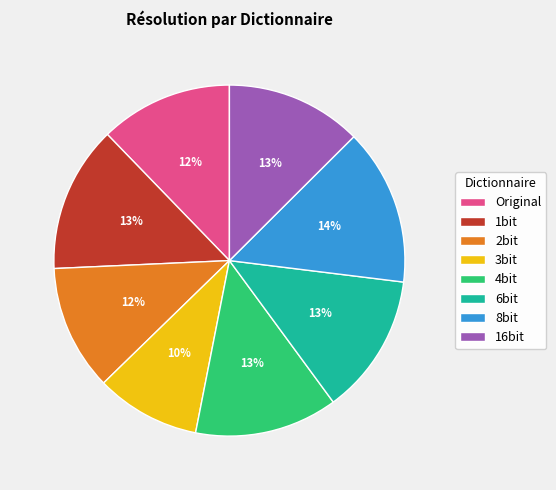

Does any single category account for the majority?

No